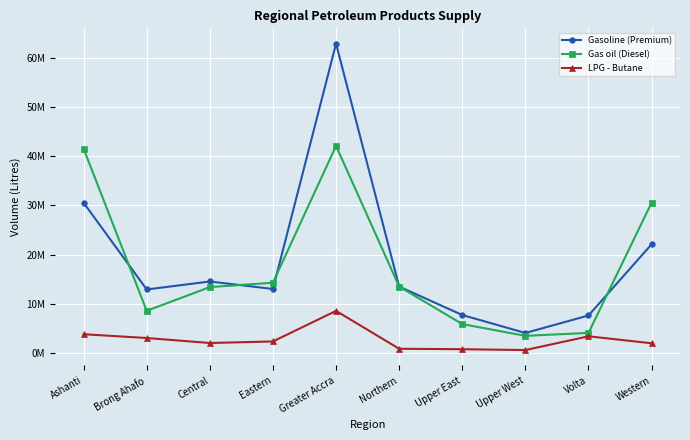

What is the value of the Gasoline (Premium) point at the 2nd from the left?

12922500